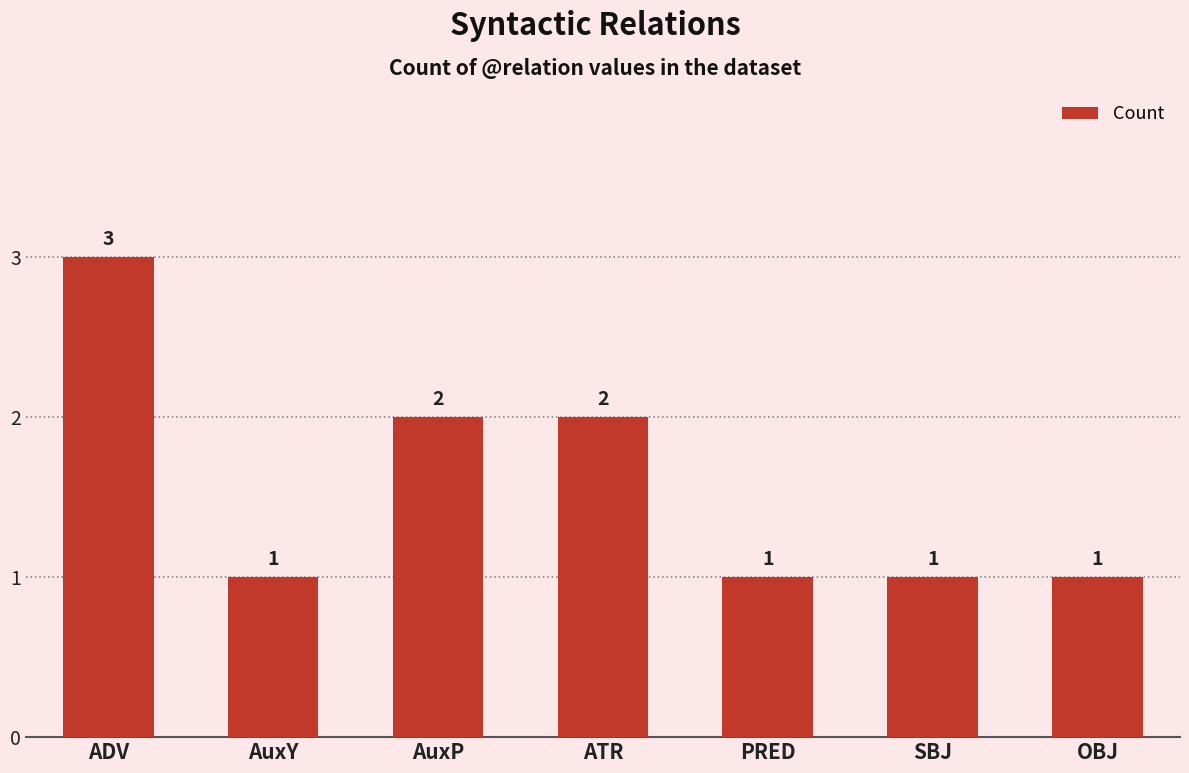

Reading right to left, extract all data points from this chart.

OBJ=1	SBJ=1	PRED=1	ATR=2	AuxP=2	AuxY=1	ADV=3